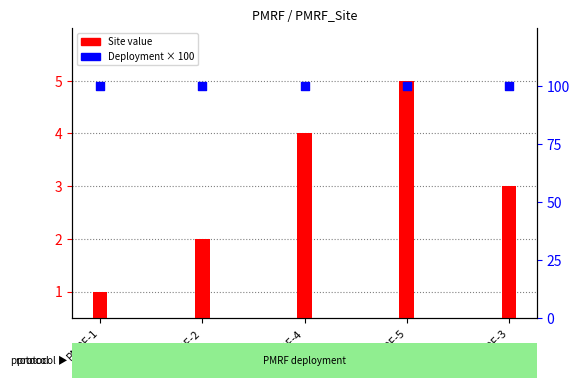

What is the total value across all series at PMRF-3?

103